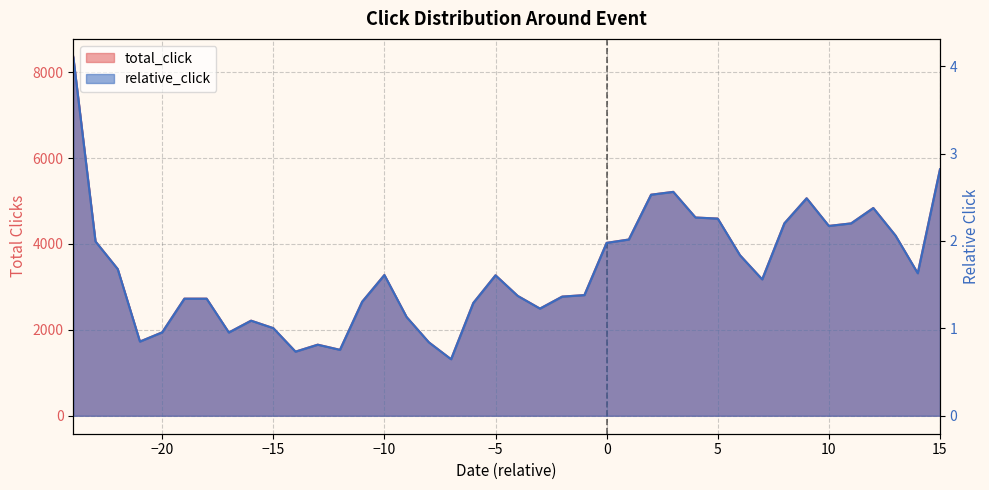

True or false: total_click and relative_click cross at least once.

False